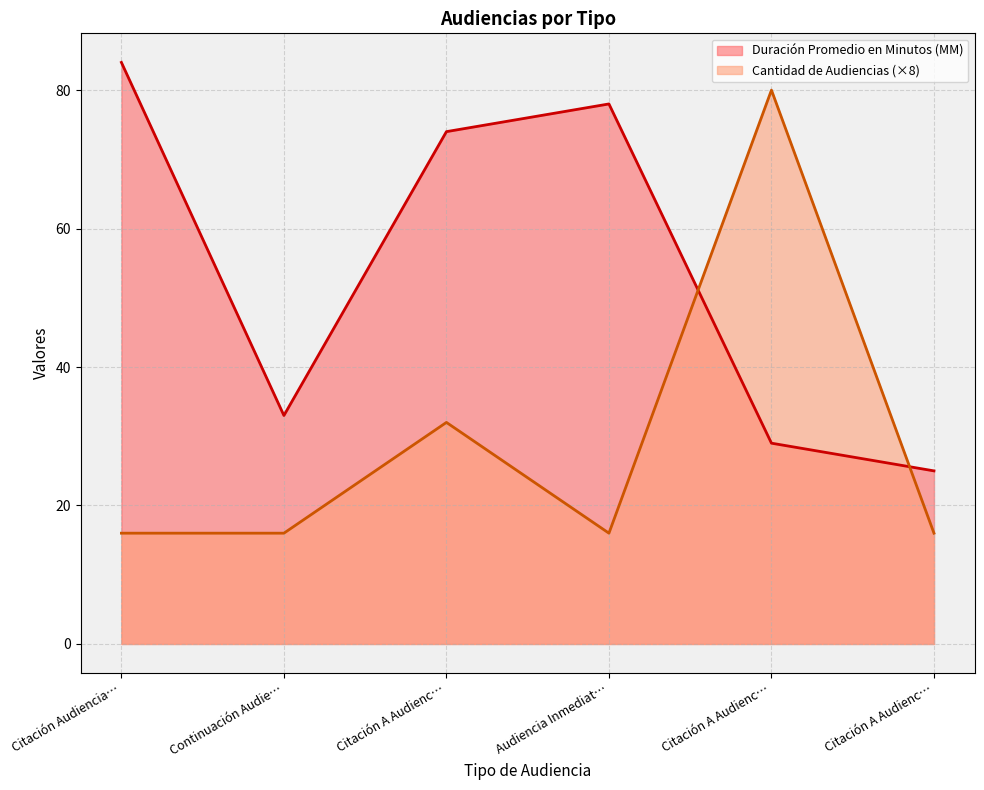

Which series changed the most between Citación Audiencia… and Audiencia Inmediat…?

Duración Promedio en Minutos (MM)